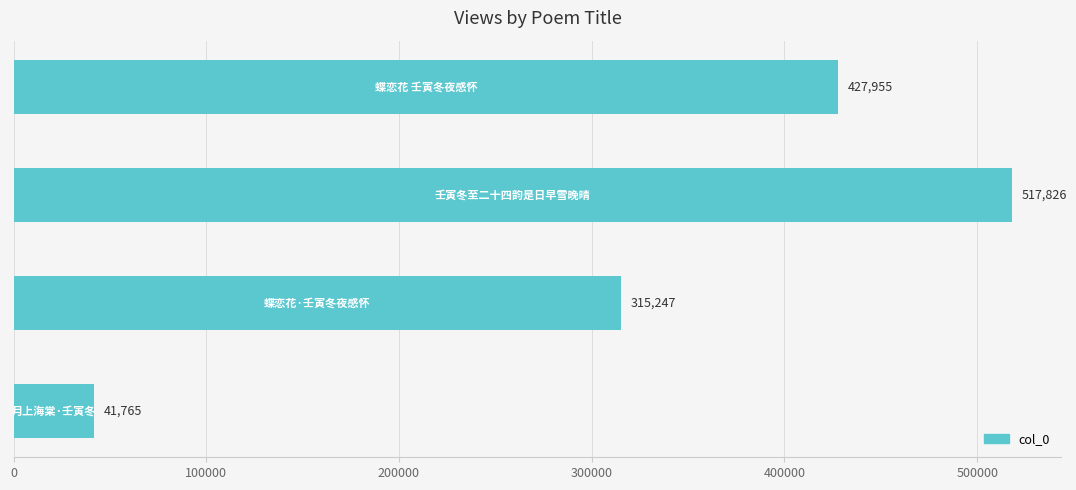

What is the difference between the maximum and minimum values?

476061